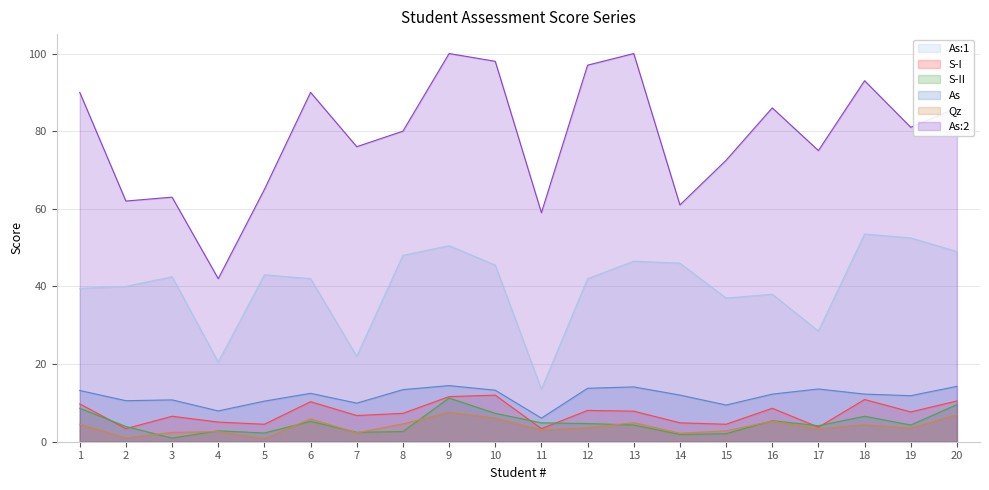

At how many categories does at least one series exceed 50?

19